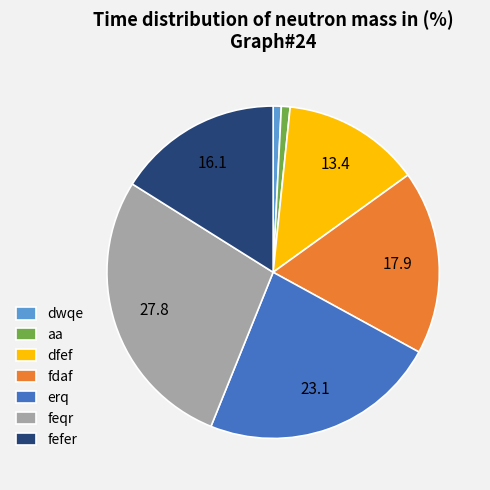

Is there a majority slice in this chart?

No